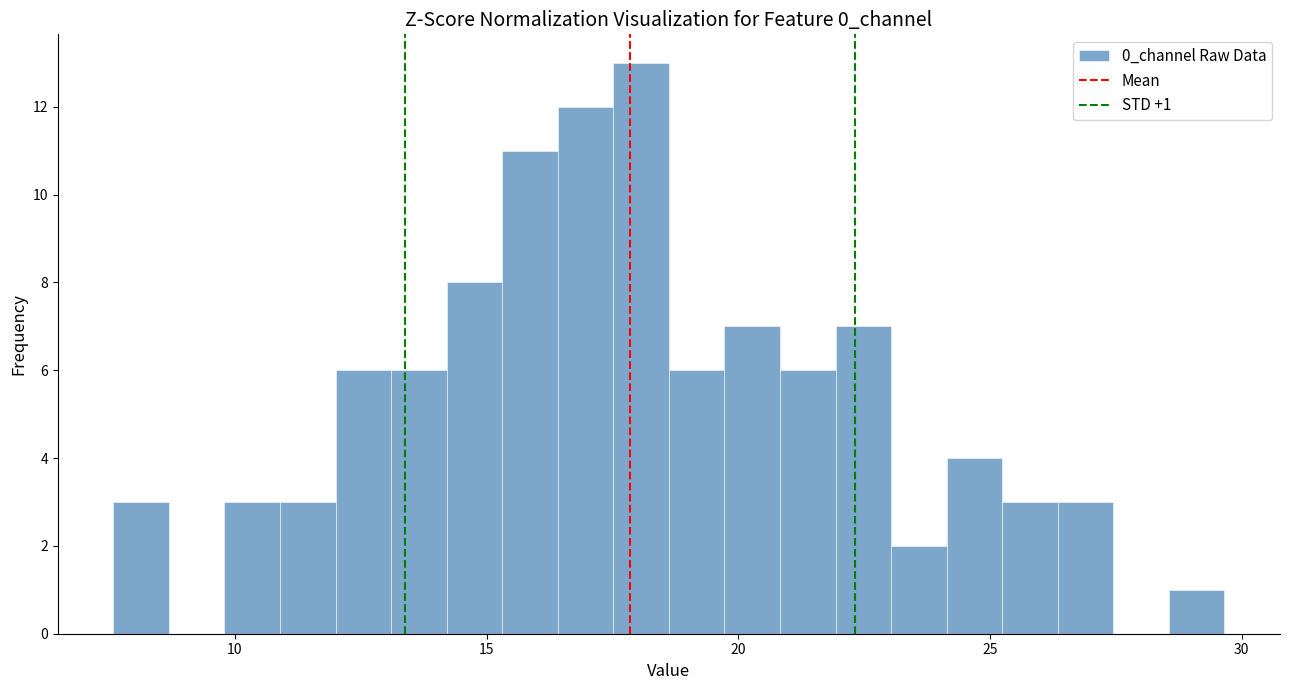

Around what value on the x-axis is the tallest bar? Give the approximate position of its centre, as read against the axis.

18.0